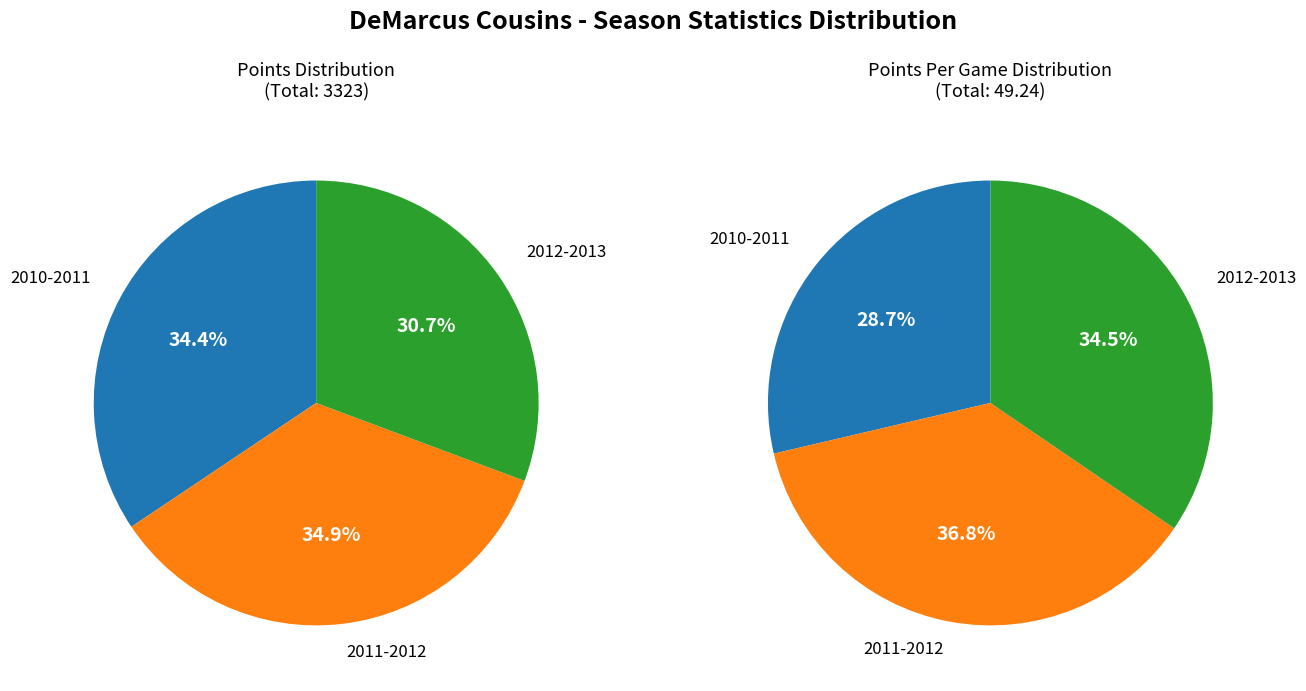

To the nearest percent, what is the average slice percentage?

33%